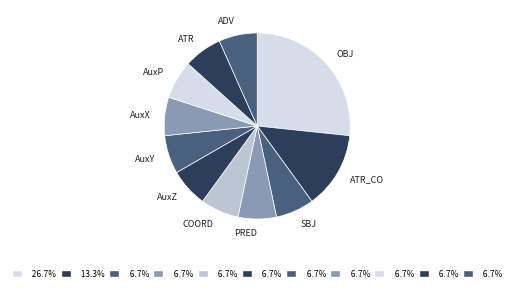

What is the largest slice in the pie chart?

OBJ